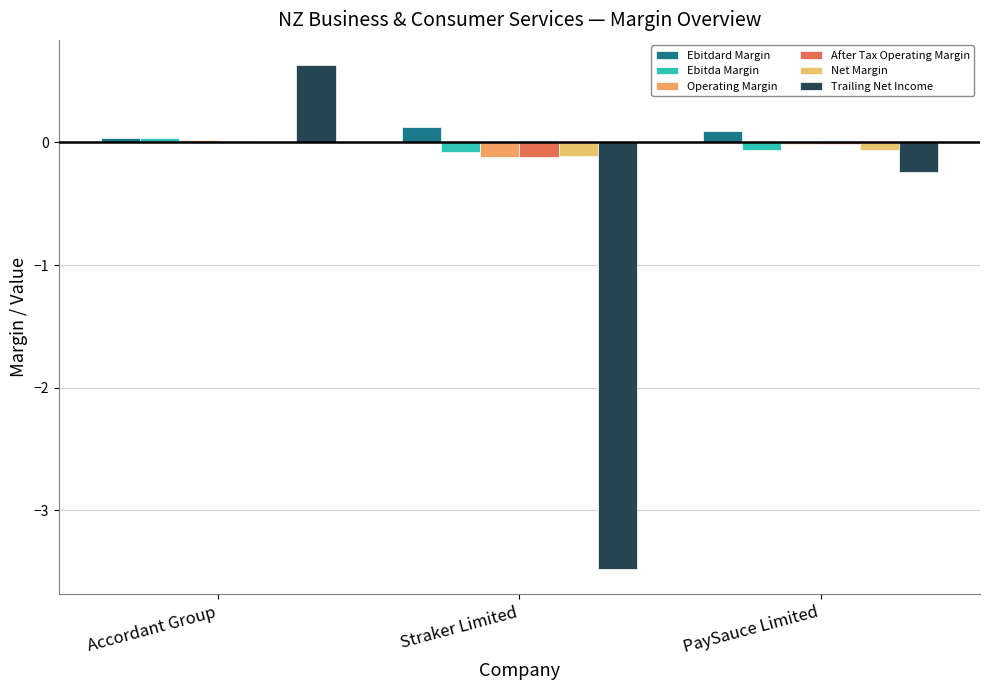

Is it true that Ebitda Margin equals -0.1 at Straker Limited?

True